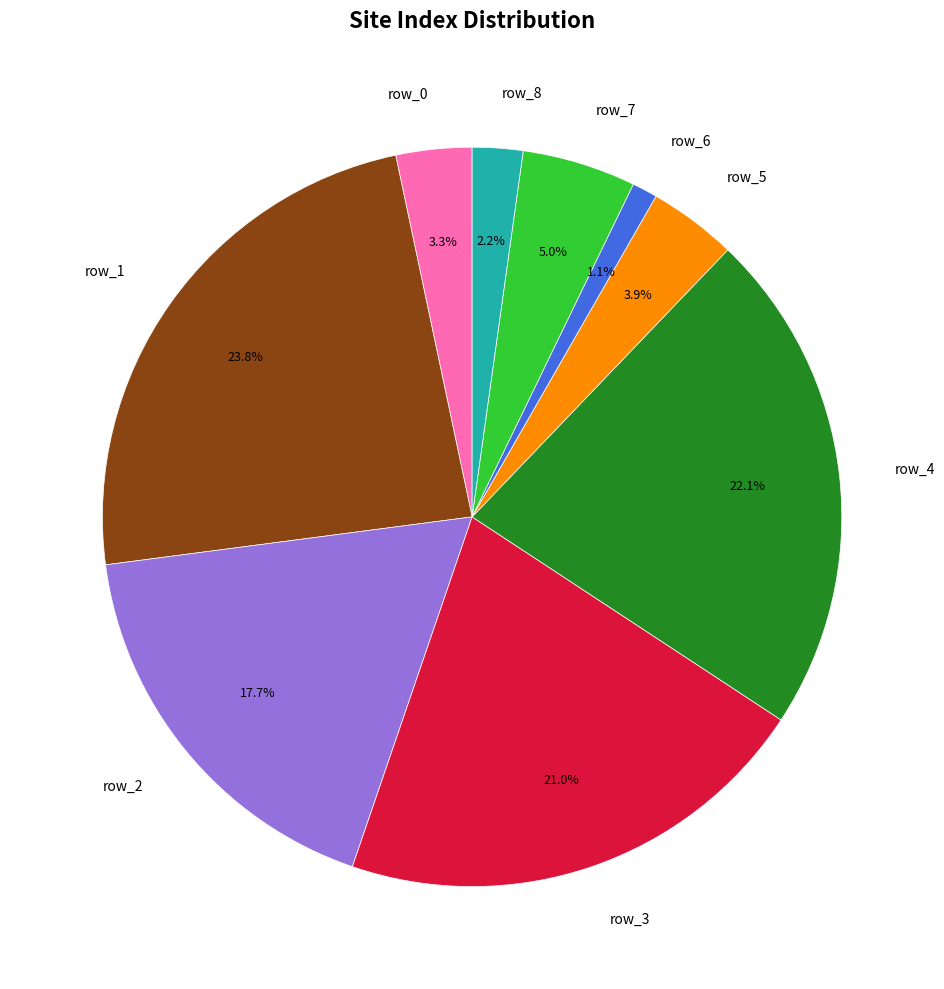

What is the largest slice in the pie chart?

row_1